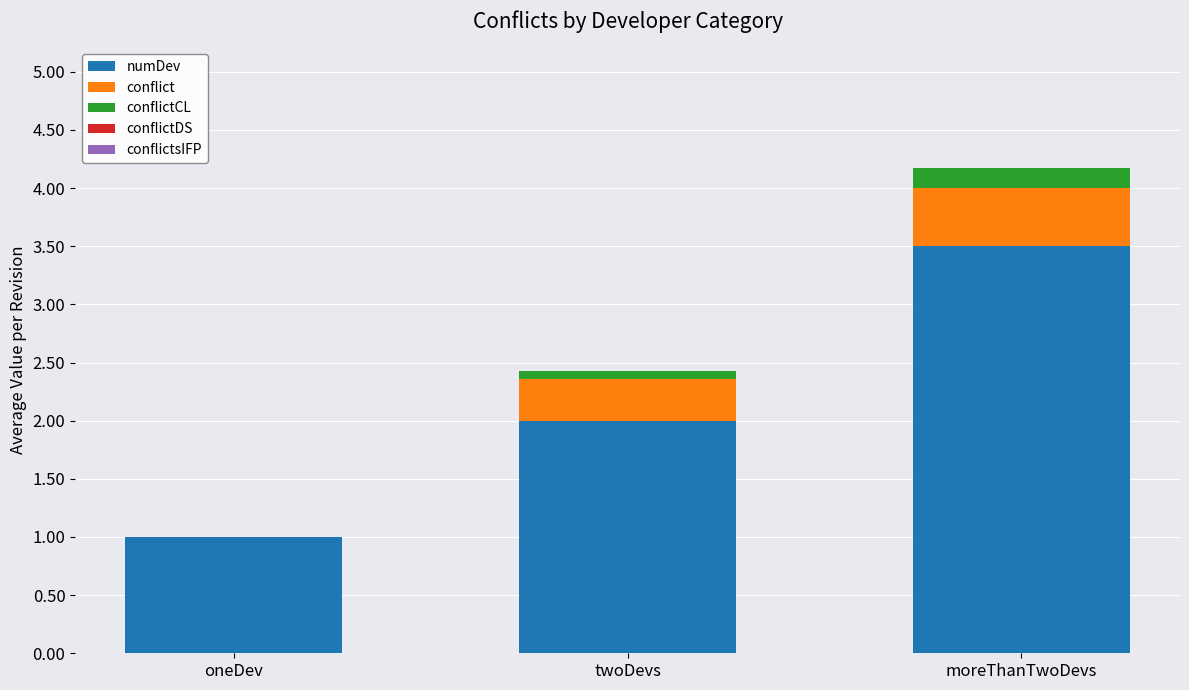

At which category is the sum across all series the highest?

moreThanTwoDevs